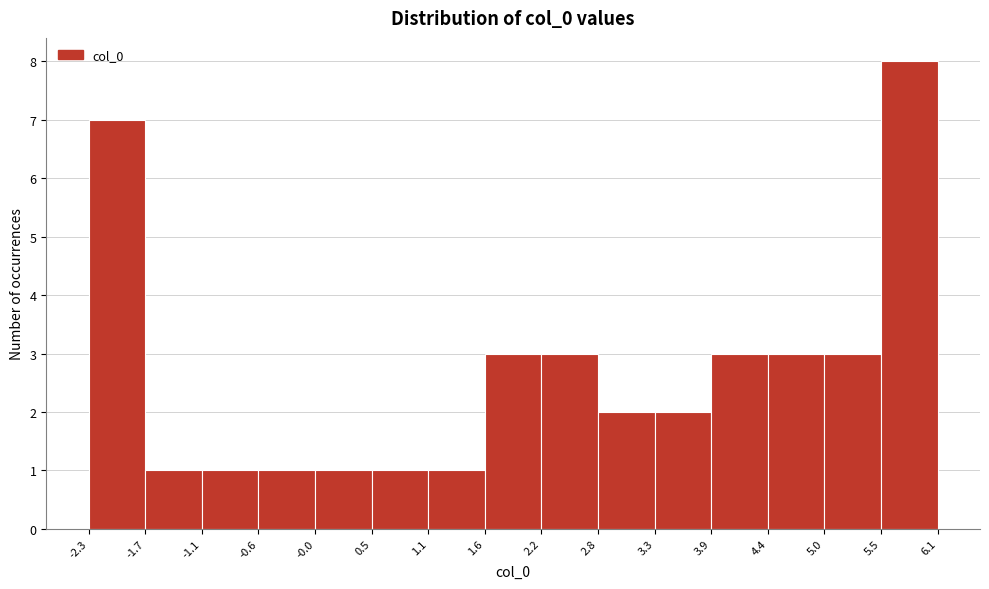

Reading left to right, transcribe this chart: for each bar, give the range it covers on the x-axis and its height. The values are not printed on the chart, so give them approximately, as read against the axis.

-2.3 to -1.7: 7
-1.7 to -1.1: 1
-1.1 to -0.6: 1
-0.6 to -0.0: 1
-0.0 to 0.5: 1
0.5 to 1.1: 1
1.1 to 1.6: 1
1.6 to 2.2: 3
2.2 to 2.8: 3
2.8 to 3.3: 2
3.3 to 3.9: 2
3.9 to 4.4: 3
4.4 to 5.0: 3
5.0 to 5.5: 3
5.5 to 6.1: 8